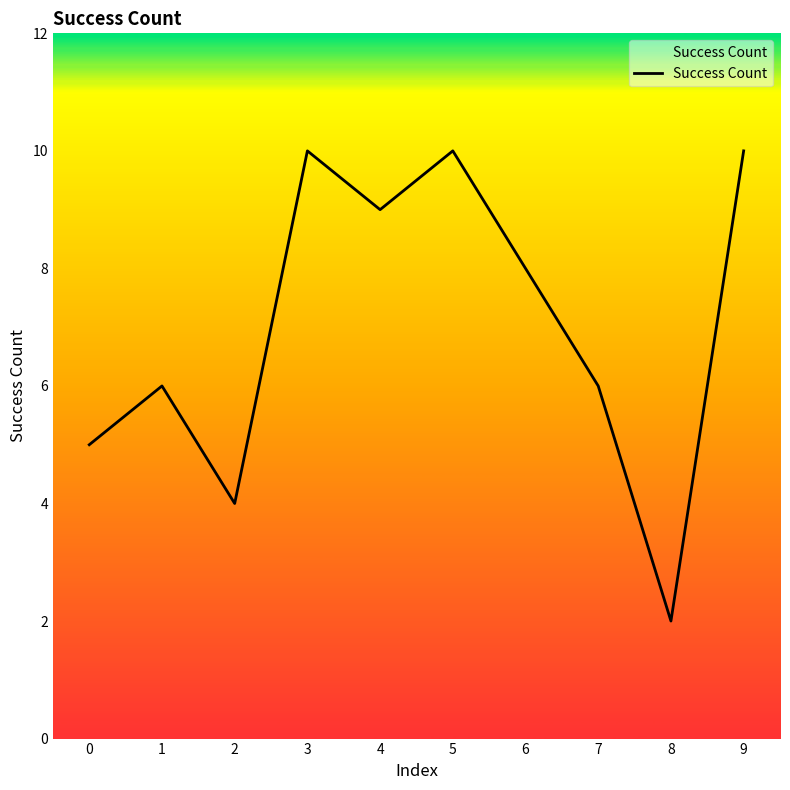

True or false: there are more than 2 points higher than both neighbors.

True